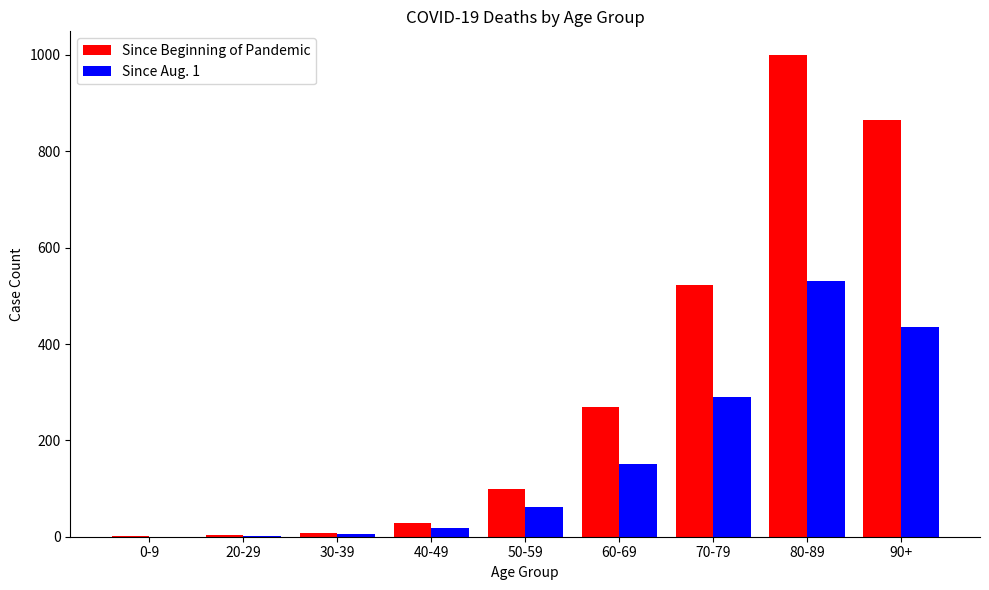

What is the sum of all Since Beginning of Pandemic values?

2796